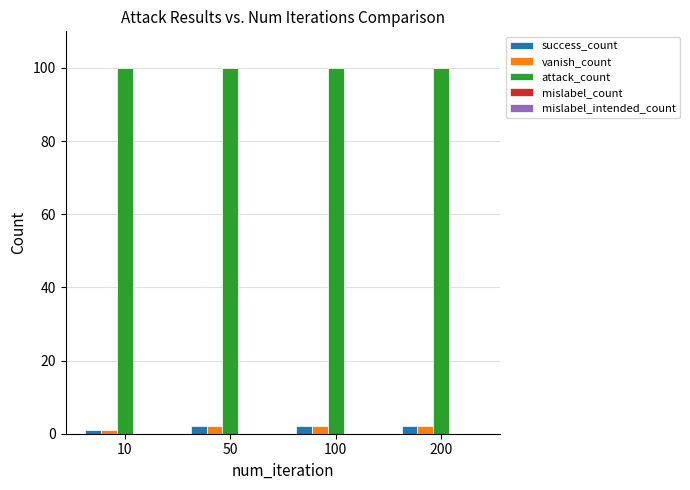

True or false: attack_count has a value of 100 at 10.

True